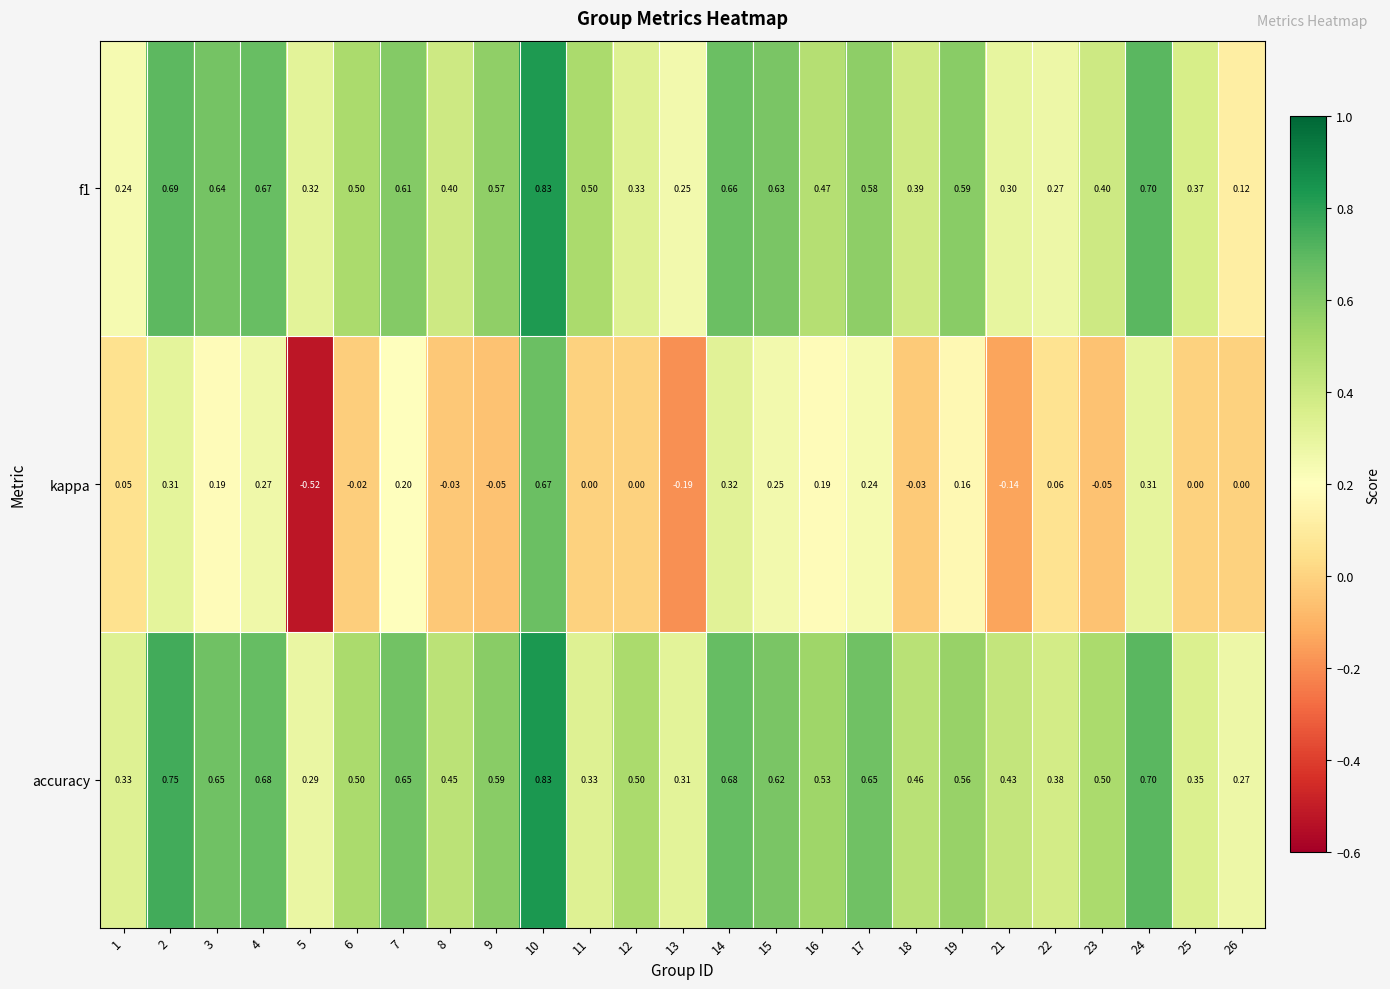

At how many categories does at least one series exceed 0?

25